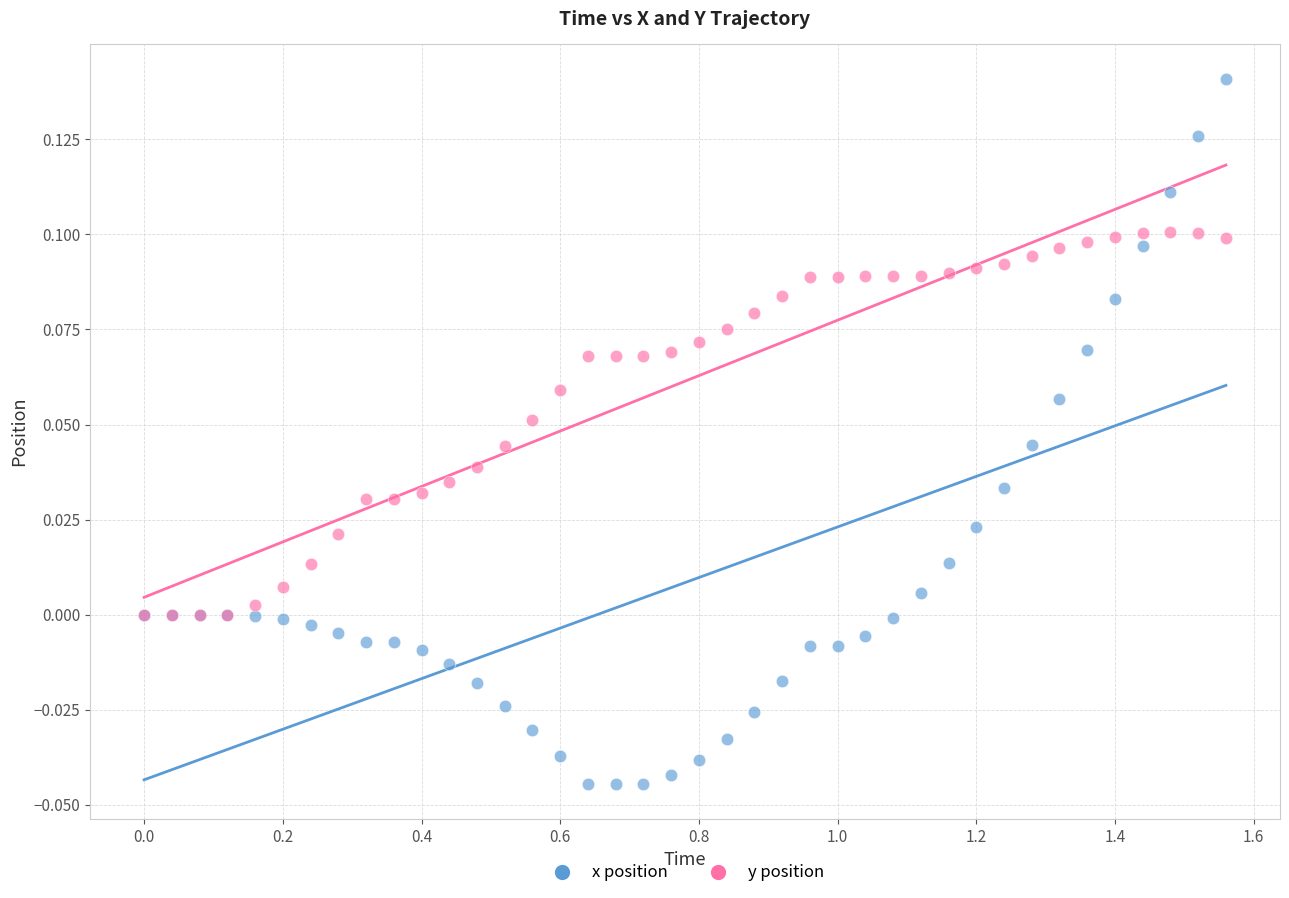

What are all the series names shown in the legend?

x position, y position